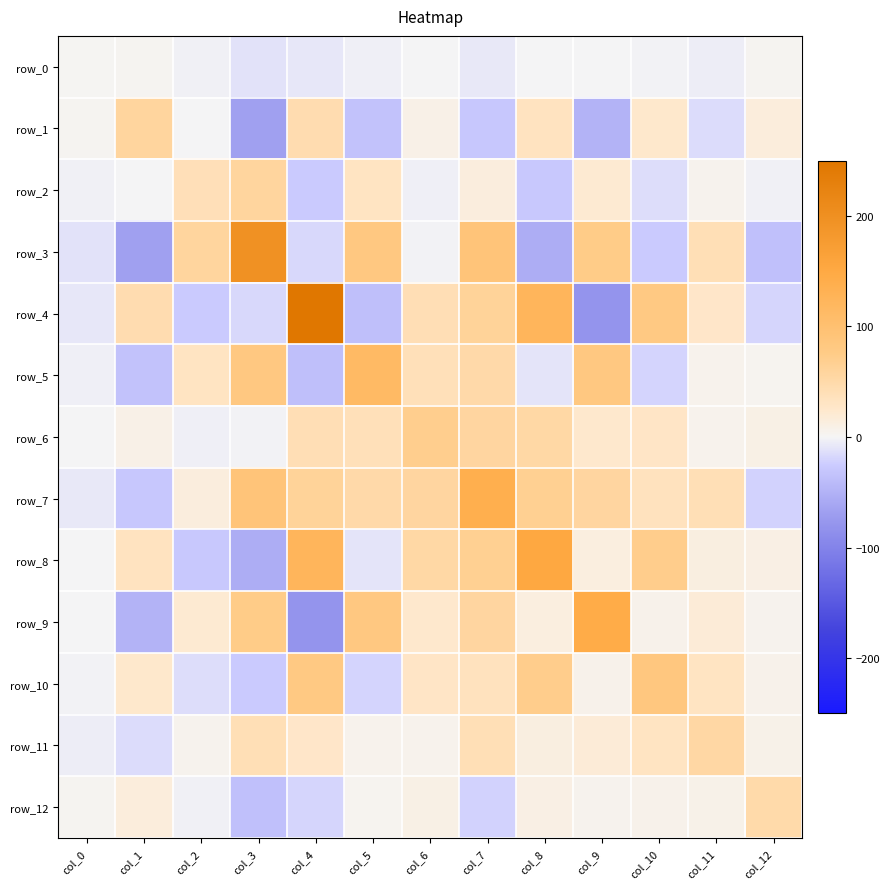

Reading right to left, transcribe all the data shown in this chart.

row_0: col_12=2.9	col_11=-4.0	col_10=-1.2	col_9=-0.3	col_8=-0.8	col_7=-7.5	col_6=-0.7	col_5=-3.1	col_4=-8.6	col_3=-11.3	col_2=-2.6	col_1=2.4	col_0=1.8
row_1: col_12=15.5	col_11=-15.0	col_10=24.5	col_9=-48.9	col_8=33.2	col_7=-29.8	col_6=8.1	col_5=-34.9	col_4=44.9	col_3=-68.0	col_2=-0.9	col_1=57.5	col_0=2.4
row_2: col_12=-2.2	col_11=4.6	col_10=-14.1	col_9=20.8	col_8=-28.8	col_7=13.9	col_6=-3.2	col_5=31.5	col_4=-27.2	col_3=58.0	col_2=39.7	col_1=-0.9	col_0=-2.6
row_3: col_12=-36.0	col_11=40.3	col_10=-26.6	col_9=74.7	col_8=-55.3	col_7=91.2	col_6=-1.6	col_5=81.2	col_4=-16.8	col_3=197.4	col_2=58.0	col_1=-68.0	col_0=-11.3
row_4: col_12=-19.2	col_11=26.7	col_10=79.6	col_9=-79.8	col_8=122.9	col_7=61.4	col_6=41.5	col_5=-37.8	col_4=249.1	col_3=-16.8	col_2=-27.2	col_1=44.9	col_0=-8.6
row_5: col_12=3.3	col_11=5.5	col_10=-19.5	col_9=81.6	col_8=-10.5	col_7=49.9	col_6=38.4	col_5=113.4	col_4=-37.8	col_3=81.2	col_2=31.5	col_1=-34.9	col_0=-3.1
row_6: col_12=9.0	col_11=4.9	col_10=28.6	col_9=23.5	col_8=53.2	col_7=57.1	col_6=69.7	col_5=38.4	col_4=41.5	col_3=-1.6	col_2=-3.2	col_1=8.1	col_0=-0.7
row_7: col_12=-20.6	col_11=40.6	col_10=34.9	col_9=56.9	col_8=66.4	col_7=138.1	col_6=57.1	col_5=49.9	col_4=61.4	col_3=91.2	col_2=13.9	col_1=-29.8	col_0=-7.5
row_8: col_12=9.8	col_11=12.5	col_10=71.3	col_9=13.0	col_8=152.4	col_7=66.4	col_6=53.2	col_5=-10.5	col_4=122.9	col_3=-55.3	col_2=-28.8	col_1=33.2	col_0=-0.8
row_9: col_12=4.2	col_11=17.7	col_10=6.5	col_9=144.8	col_8=13.0	col_7=56.9	col_6=23.5	col_5=81.6	col_4=-79.8	col_3=74.7	col_2=20.8	col_1=-48.9	col_0=-0.3
row_10: col_12=6.0	col_11=31.4	col_10=84.2	col_9=6.5	col_8=71.3	col_7=34.9	col_6=28.6	col_5=-19.5	col_4=79.6	col_3=-26.6	col_2=-14.1	col_1=24.5	col_0=-1.2
row_11: col_12=7.1	col_11=54.3	col_10=31.4	col_9=17.7	col_8=12.5	col_7=40.6	col_6=4.9	col_5=5.5	col_4=26.7	col_3=40.3	col_2=4.6	col_1=-15.0	col_0=-4.0
row_12: col_12=49.4	col_11=7.1	col_10=6.0	col_9=4.2	col_8=9.8	col_7=-20.6	col_6=9.0	col_5=3.3	col_4=-19.2	col_3=-36.0	col_2=-2.2	col_1=15.5	col_0=2.9